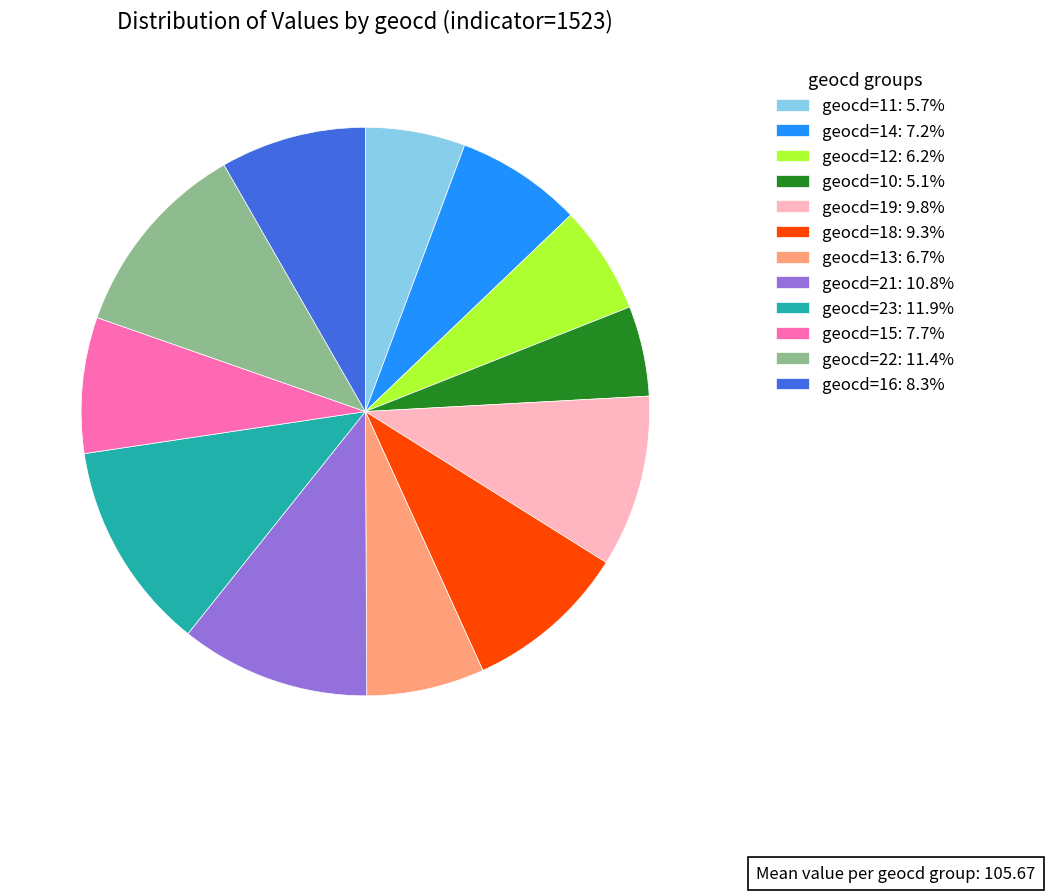

Do geocd=16: 8.3% and geocd=14: 7.2% together represent more than half of the pie?

No